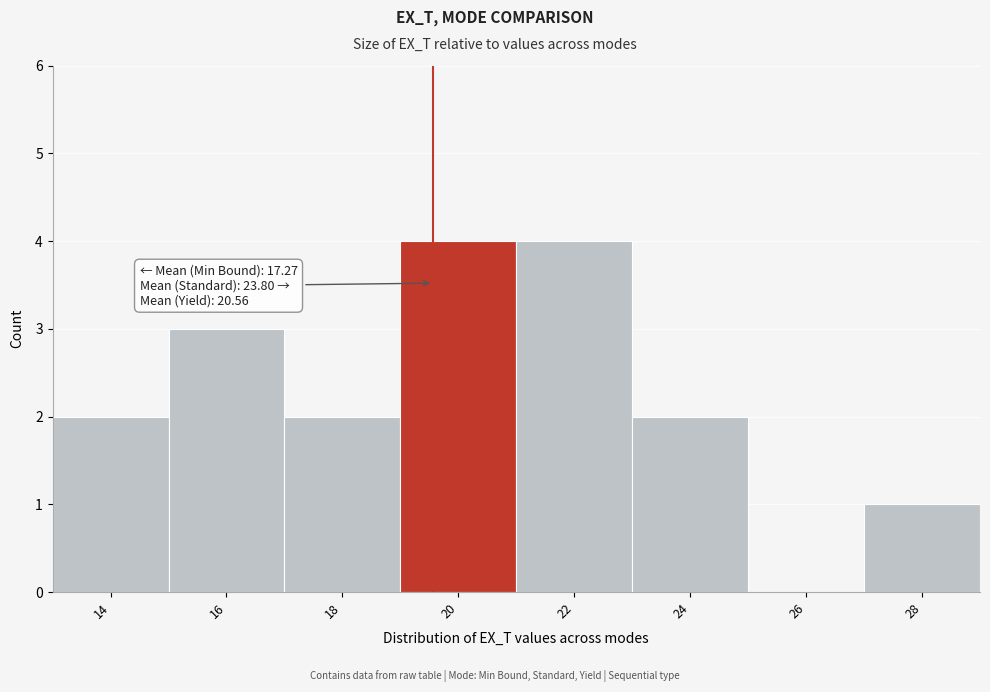

Reading left to right, transcribe all the data shown in this chart.

14=2	16=3	18=2	20=4	22=4	24=2	26=0	28=1